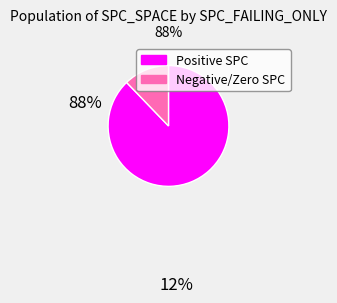

Is there a majority slice in this chart?

Yes